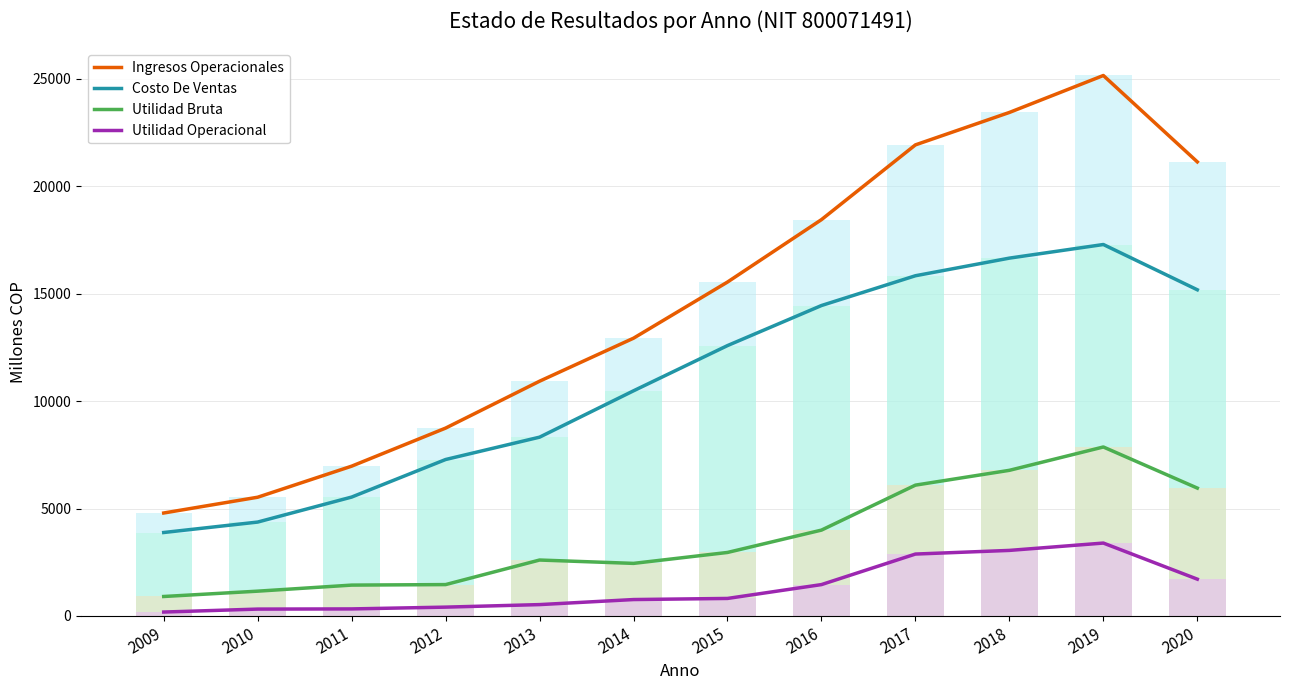

Which category has the highest value in the Utilidad Operacional series?

2019